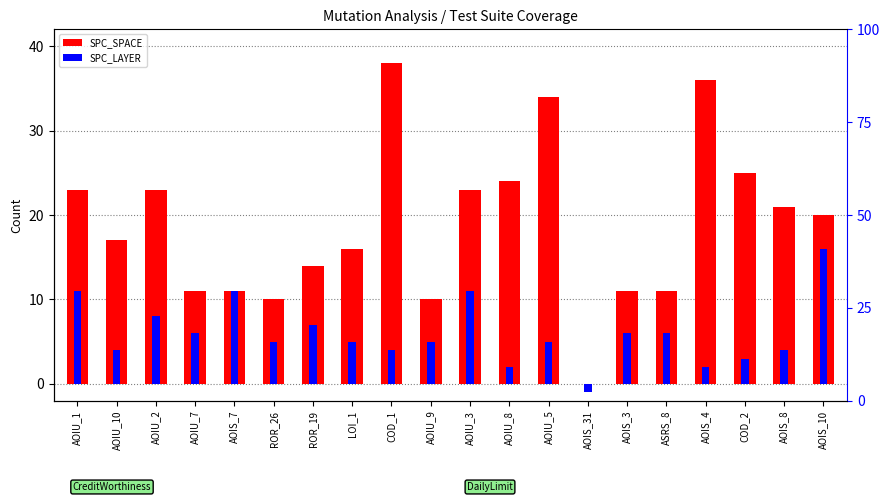

Between AOIU_8 and AOIU_2, which is larger?

AOIU_8